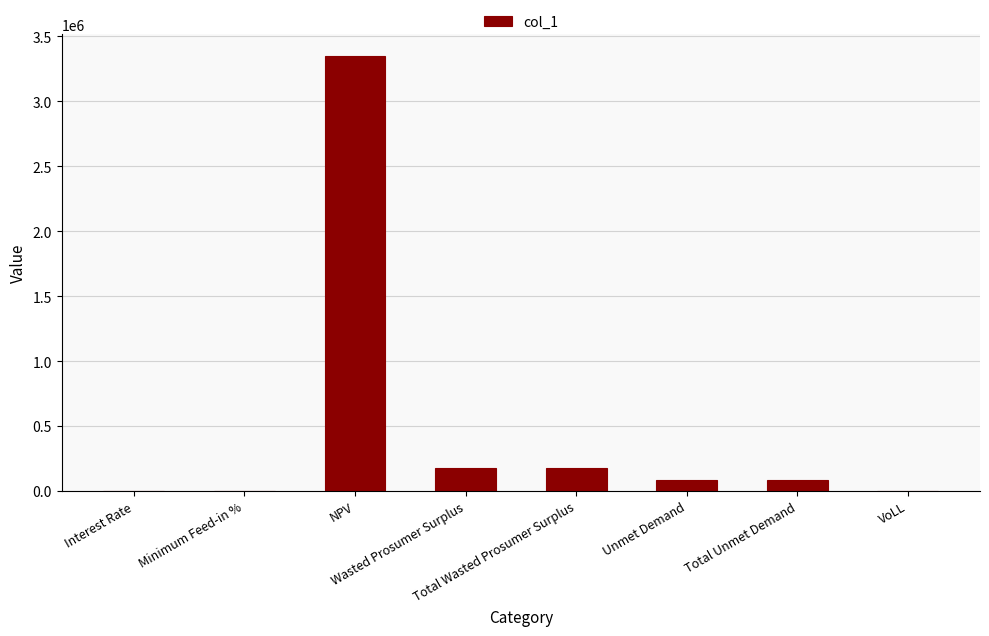

What is the greatest value displayed?

3350833.7